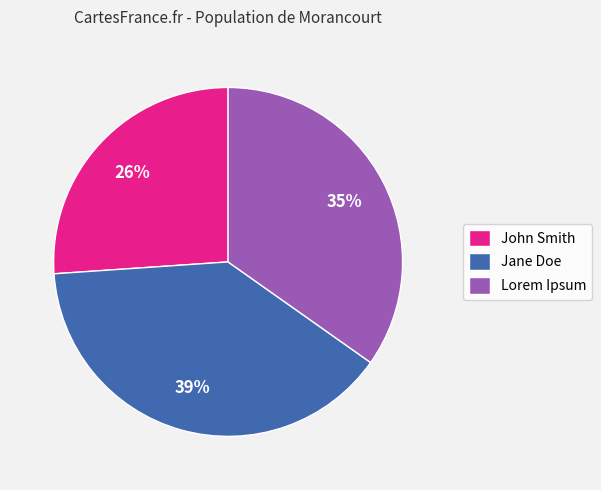

Rank the categories by value from highest to lowest.

Jane Doe, Lorem Ipsum, John Smith